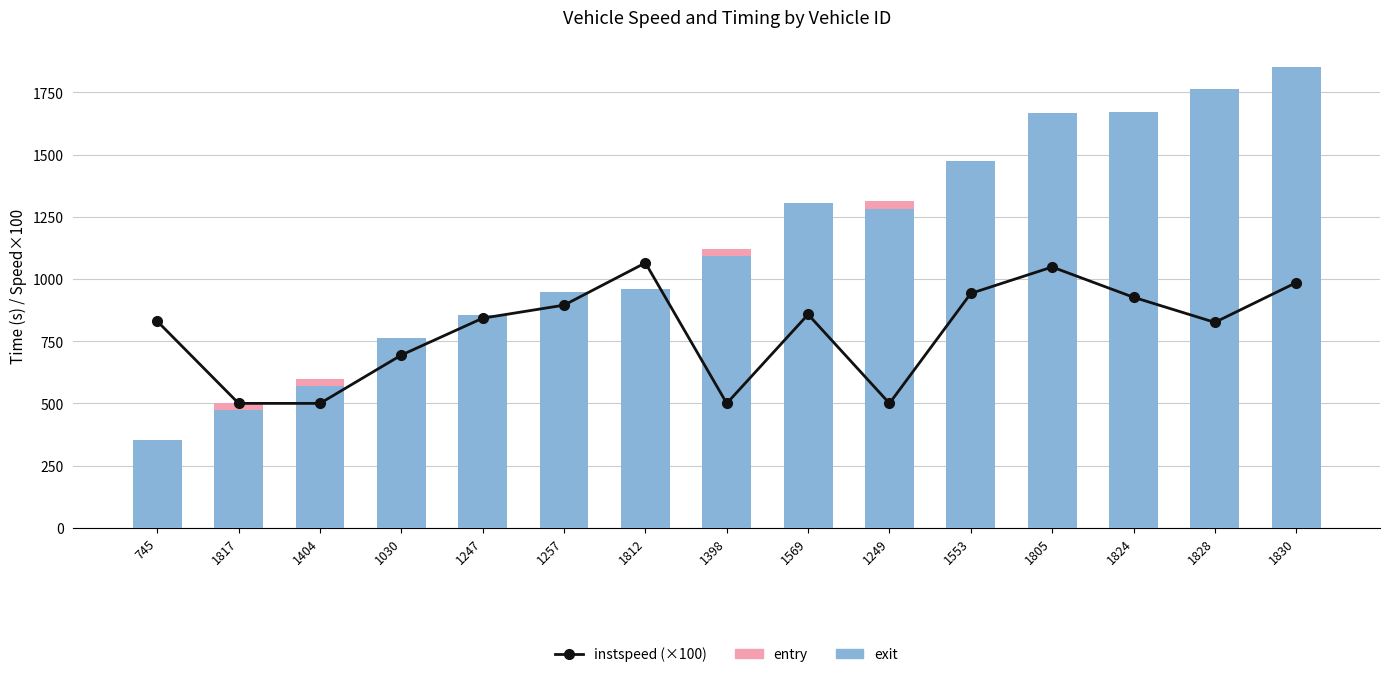

What is the lowest value of the exit series?

354.0